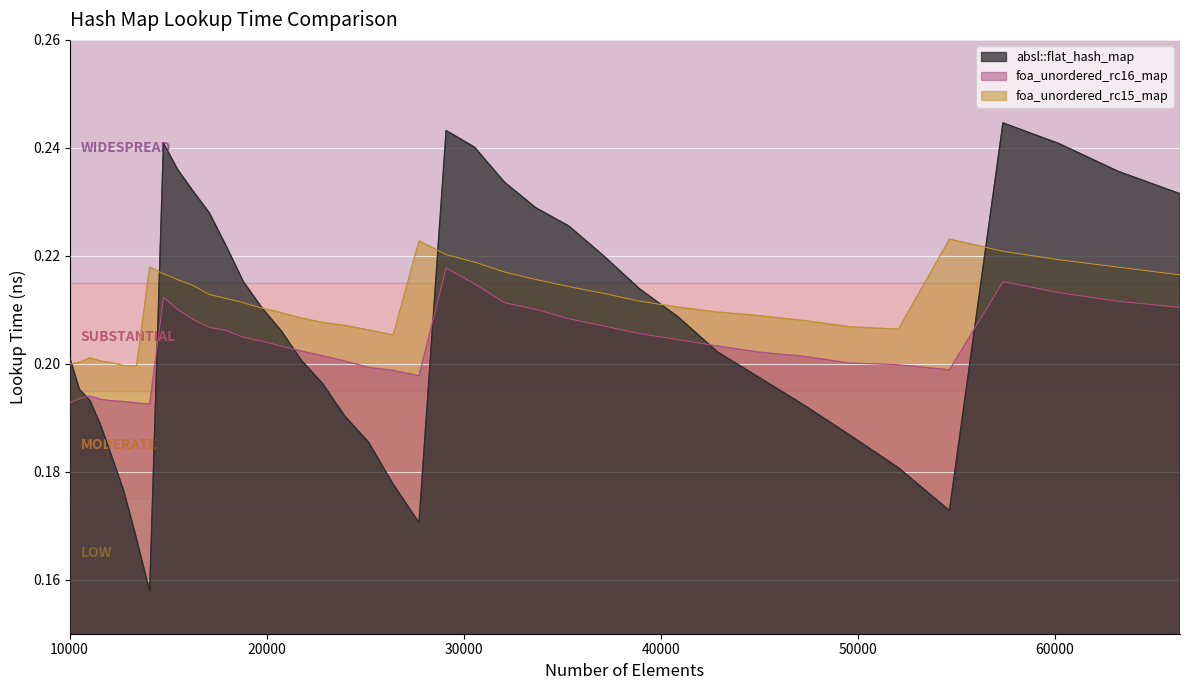

At which category does absl::flat_hash_map reach its first local valley?

14063